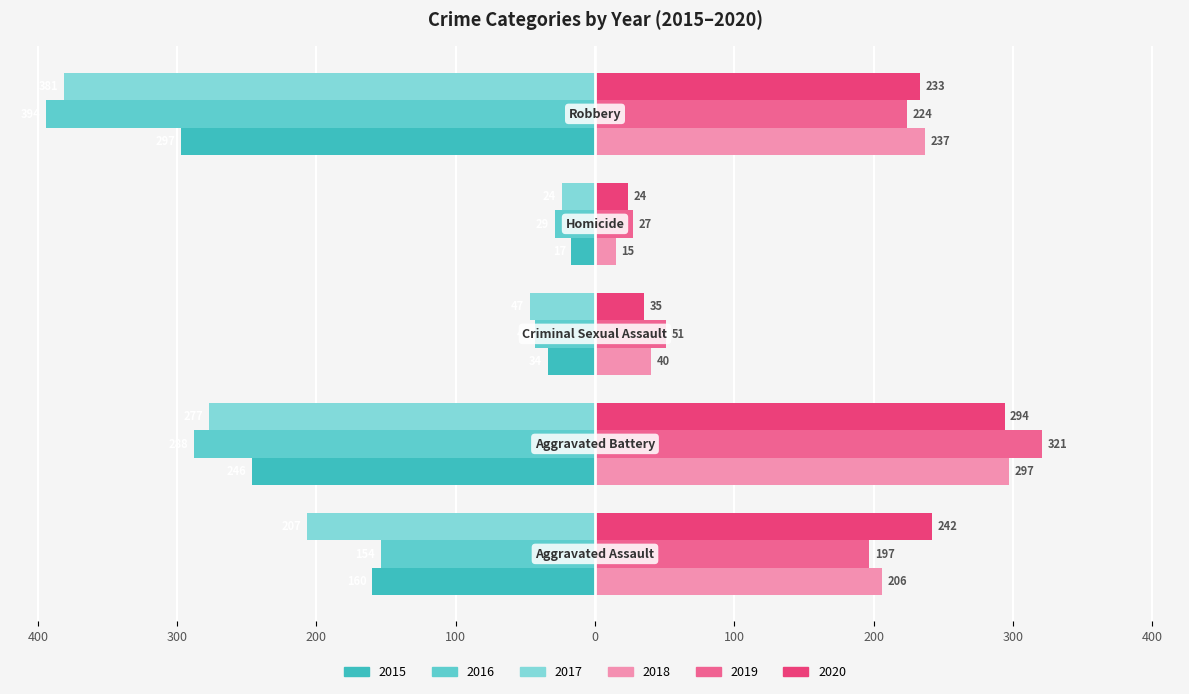

What is the label of the 3rd bar from the left?

Criminal Sexual Assault